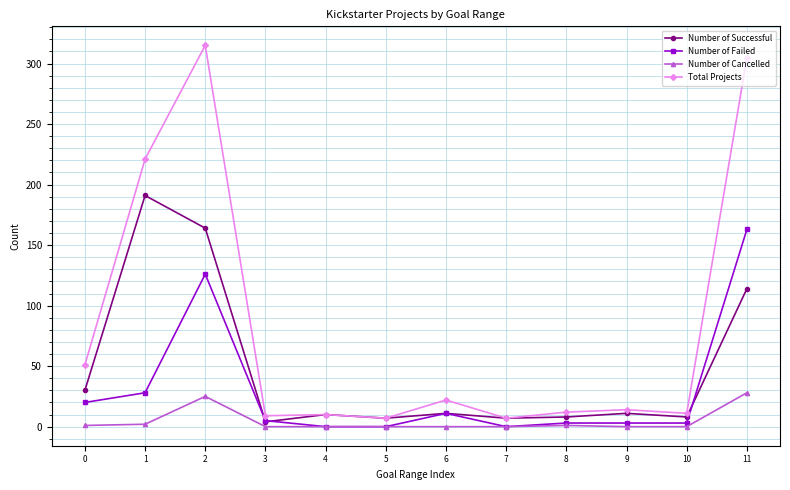

What is the maximum value shown in the chart?

315